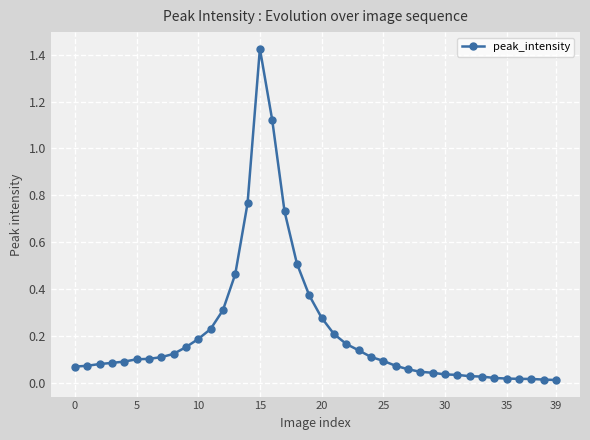

What is the sum of all values?

8.5